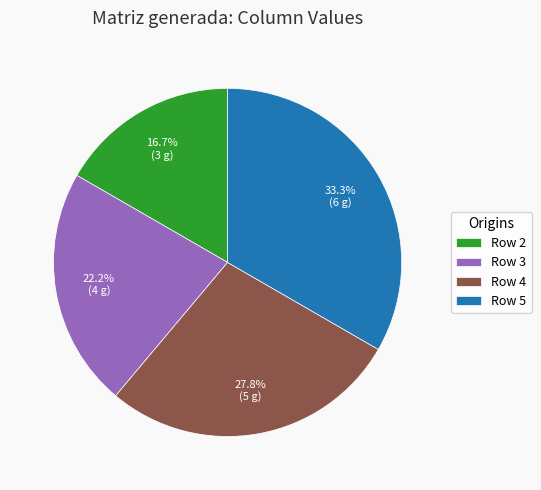

What is the smallest slice in the pie chart?

Row 2